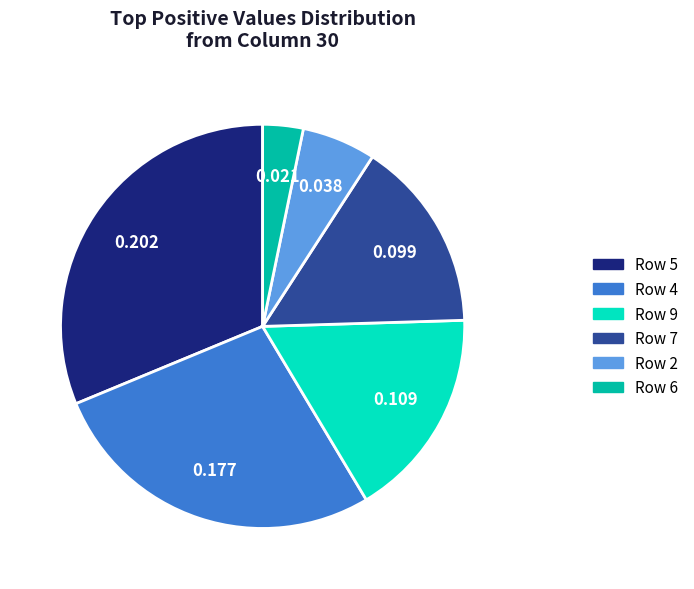

Does any single category account for the majority?

No